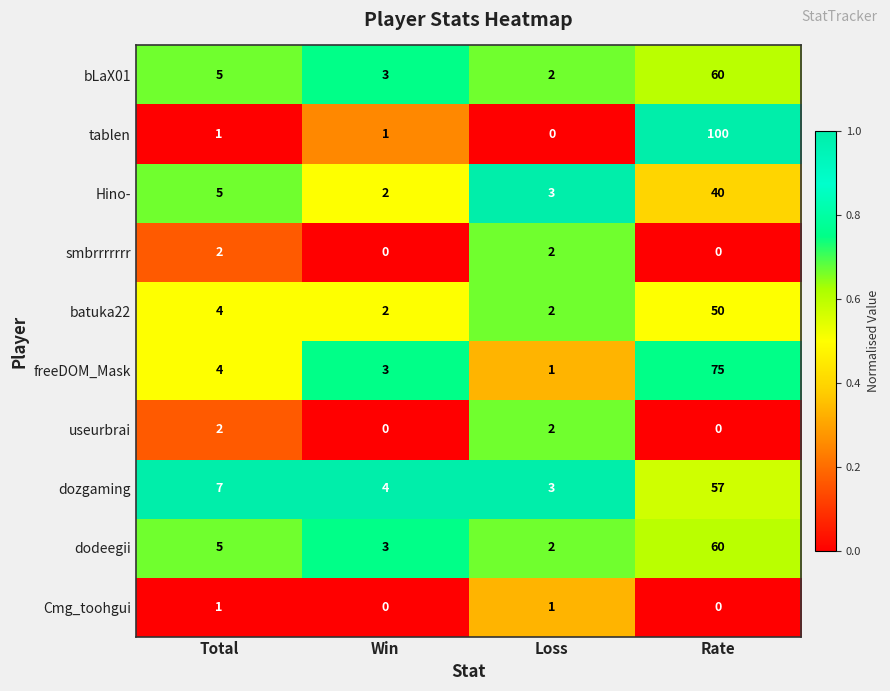

What is the sum of the bLaX01 values at Total and Loss?

7